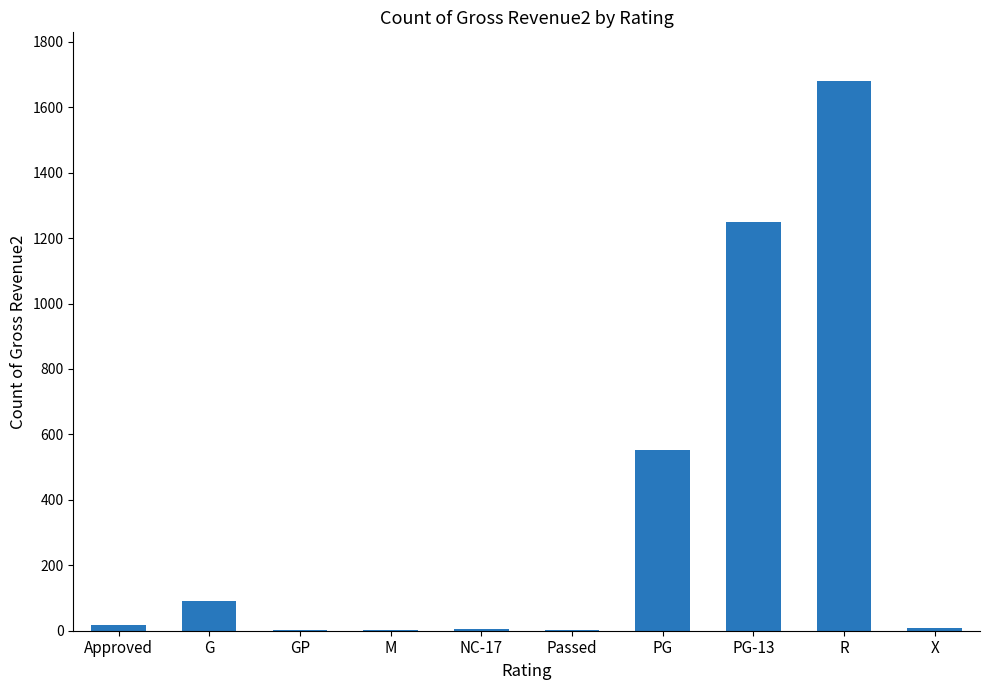

True or false: the data shows 91 at G.

True